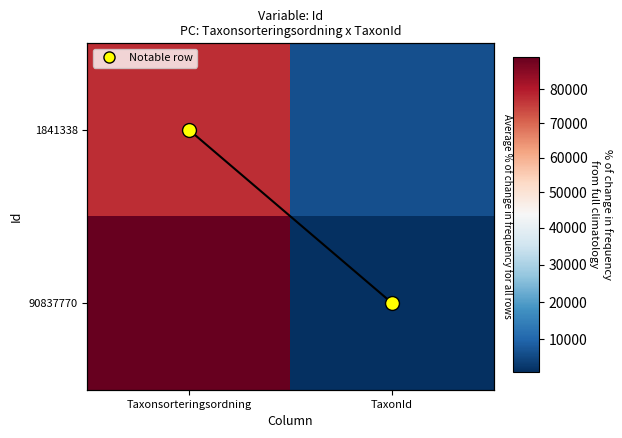

Which series changed the most between Taxonsorteringsordning and TaxonId?

90837770